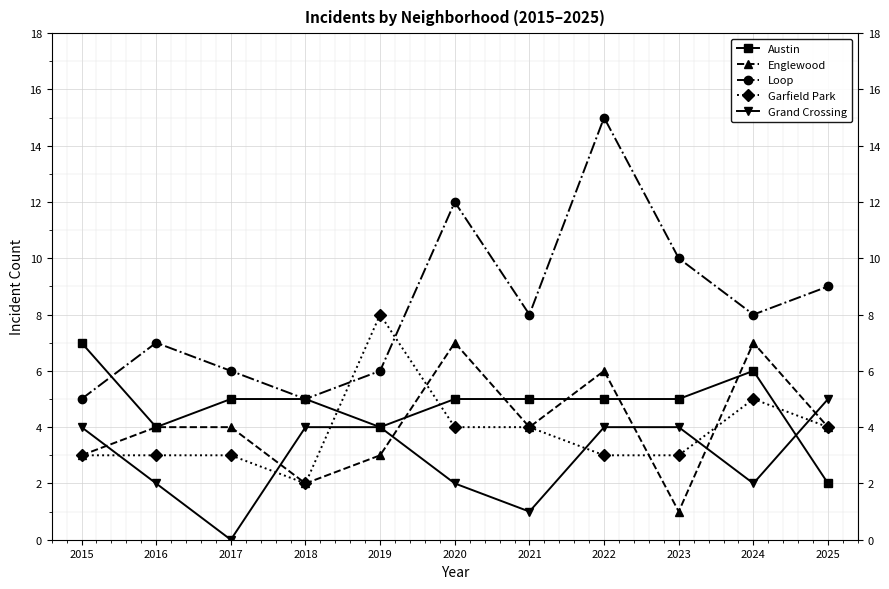

Which series ends up on top after the final intersection of Grand Crossing and Austin?

Grand Crossing